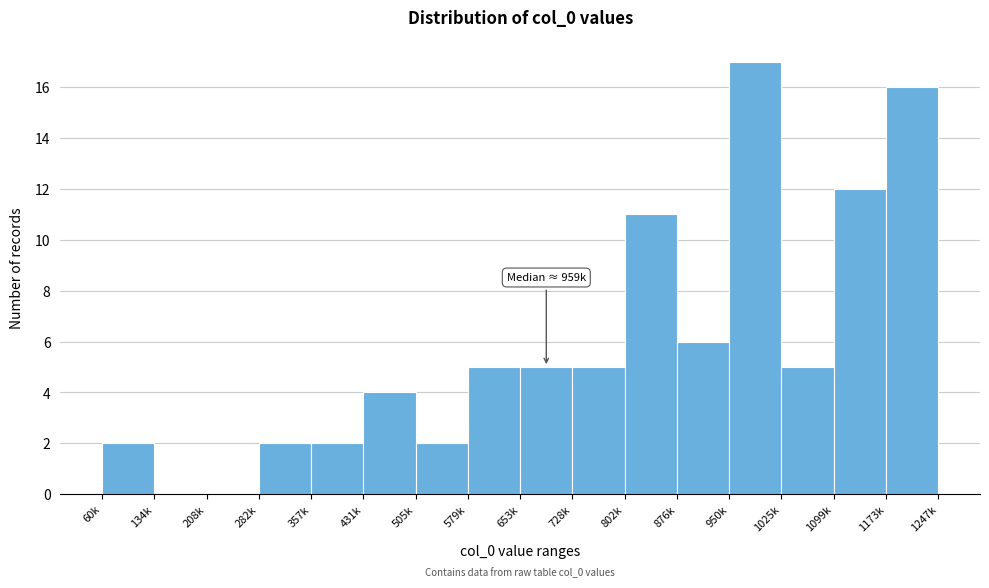

Reading left to right, list all the values displayed in this chart.

60k=2	134k=0	208k=0	282k=2	357k=2	431k=4	505k=2	579k=5	653k=5	728k=5	802k=11	876k=6	950k=17	1025k=5	1099k=12	1173k=16